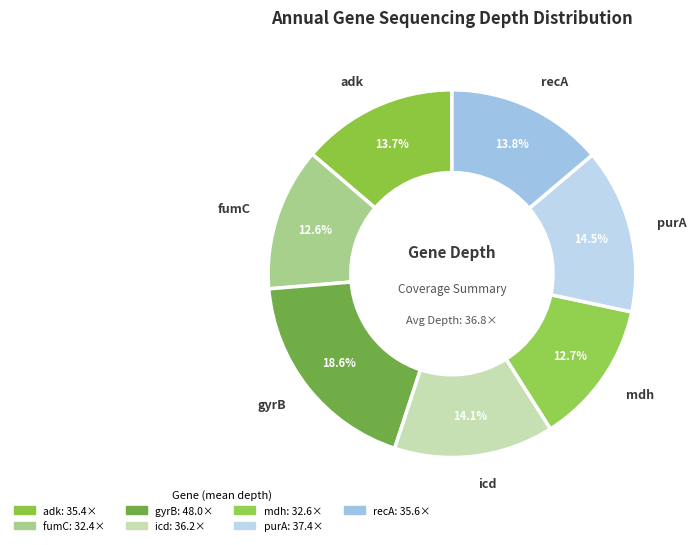

Rank the categories by value from highest to lowest.

gyrB, purA, icd, recA, adk, mdh, fumC